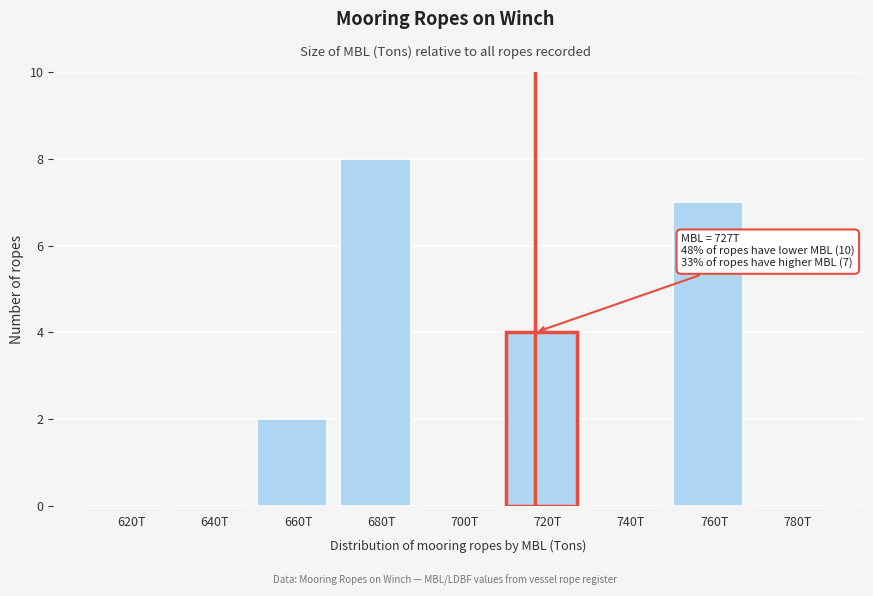

Reading right to left, what are all the values shown in this chart?

780T=0	760T=7	740T=0	720T=4	700T=0	680T=8	660T=2	640T=0	620T=0